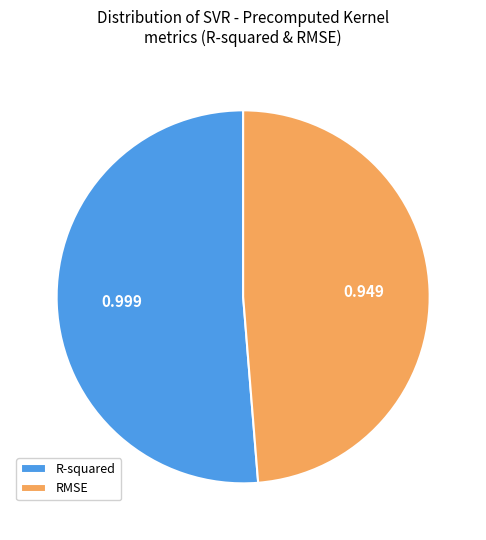

Combined, do R-squared and RMSE account for over 50%?

Yes